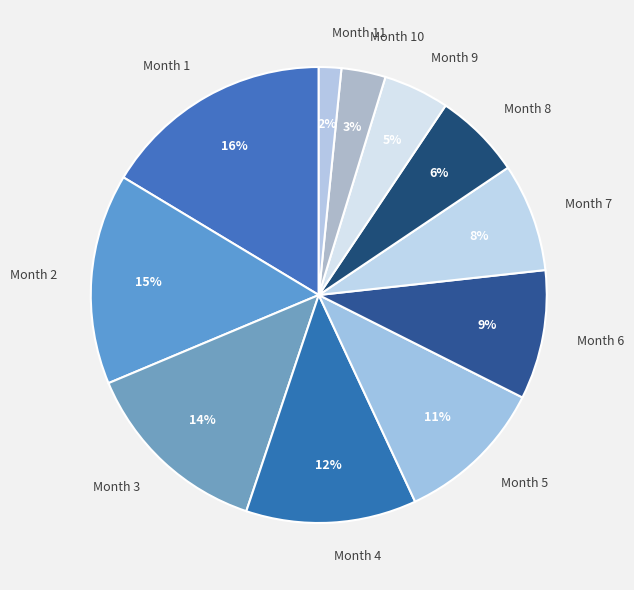

Is there any slice that represents more than half of the pie?

No